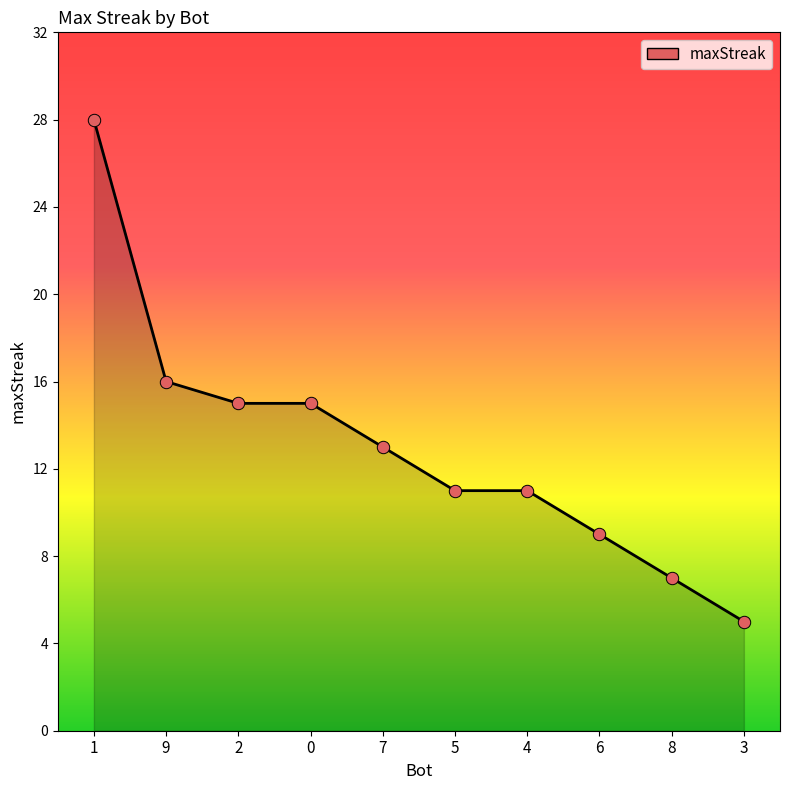

Which has a higher value, 8 or 4?

4